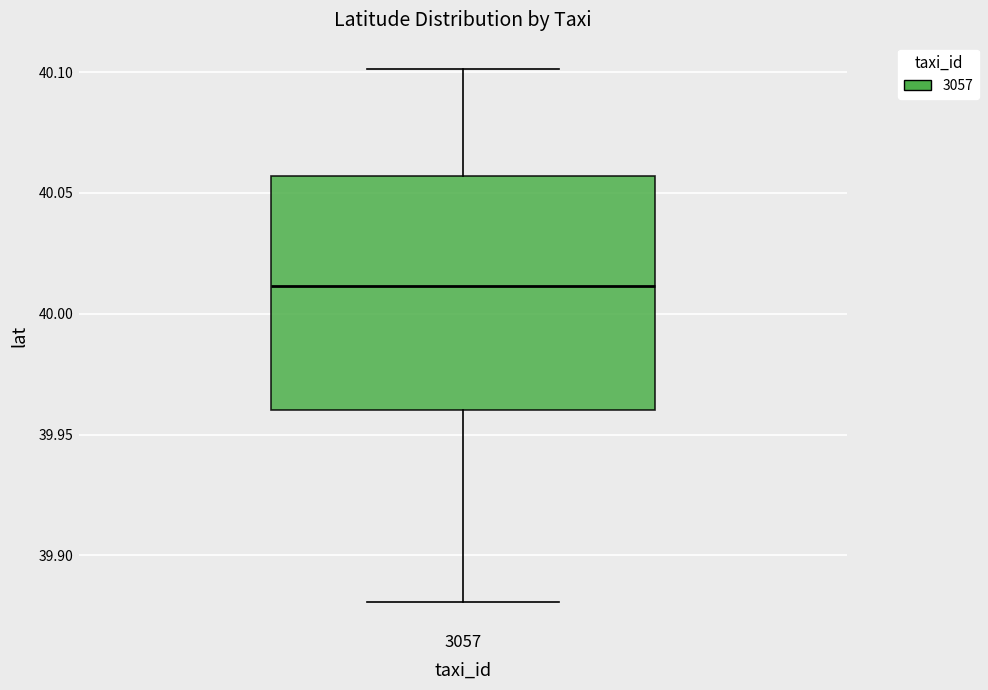

Transcribe this box plot: give where the median line is, the range the box spans, and where the two whiskers end, as read against the y-axis. The values are not printed on the chart, so give them approximately, as read against the axis.

median 40.010, box 39.960 to 40.055, whiskers 39.880 to 40.100